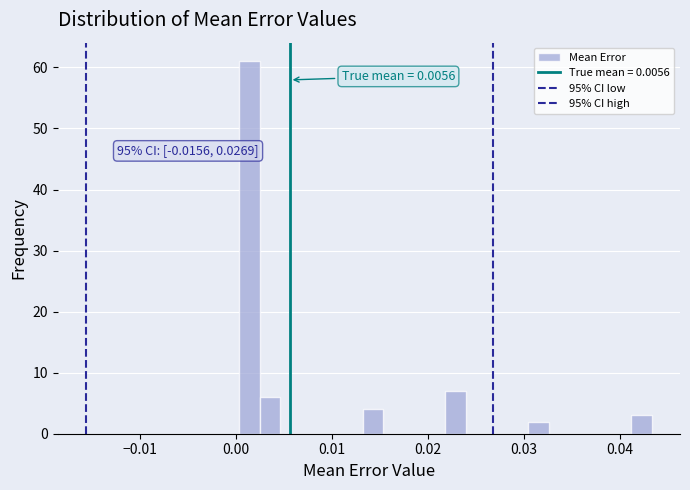

Read against the x-axis, roughly where is the centre of the tallest bar?

0.001